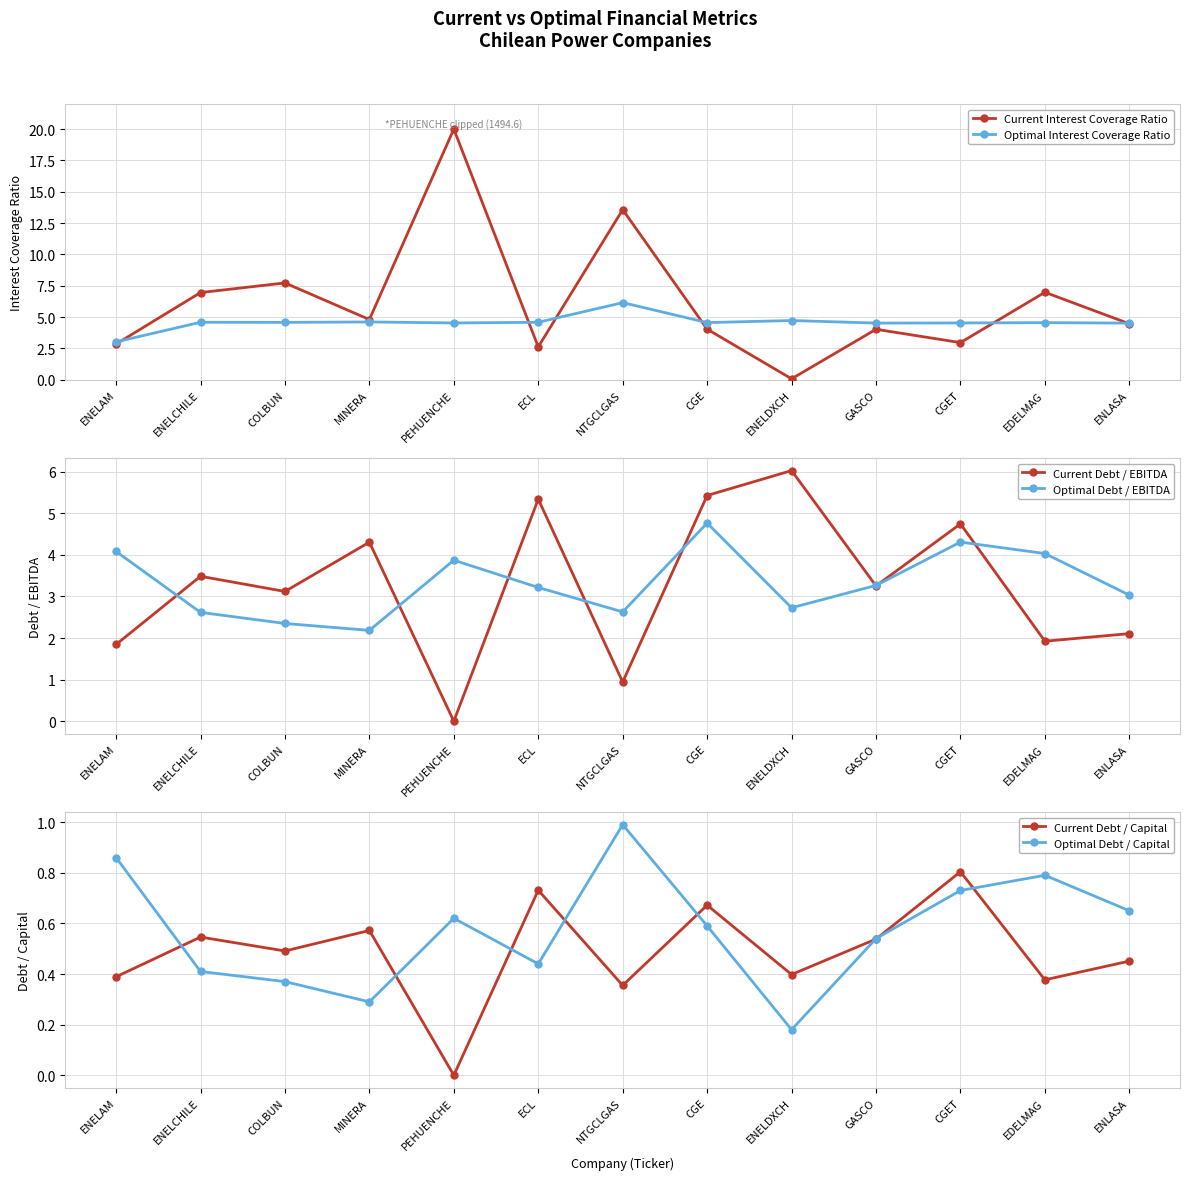

Rank the series by their maximum value, from highest to lowest.

Current Interest Coverage Ratio, Optimal Interest Coverage Ratio, Current Debt / EBITDA, Optimal Debt / EBITDA, Optimal Debt / Capital, Current Debt / Capital